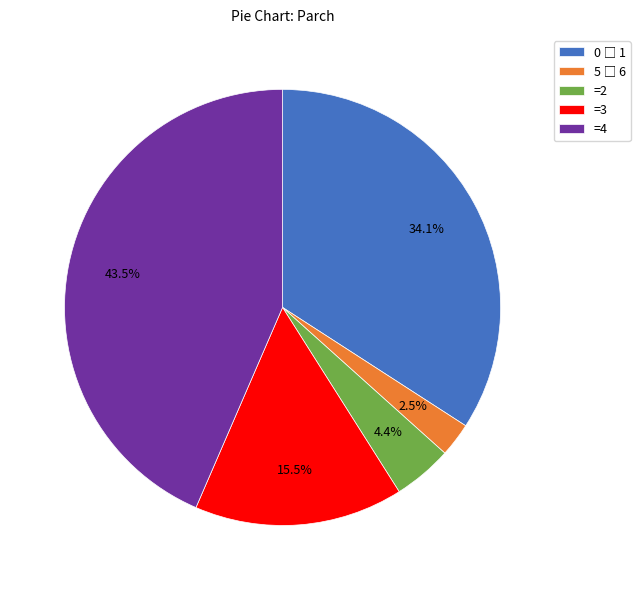

To the nearest percent, what is the difference between the largest and smallest slice percentages?

41%